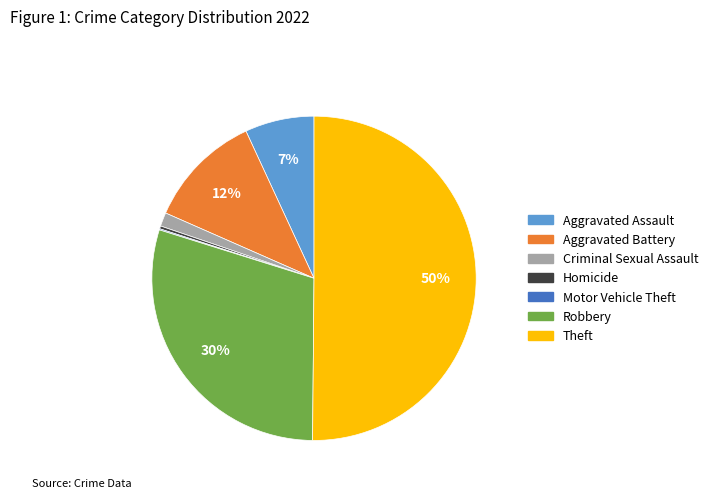

Do Aggravated Battery and Criminal Sexual Assault together represent more than half of the pie?

No